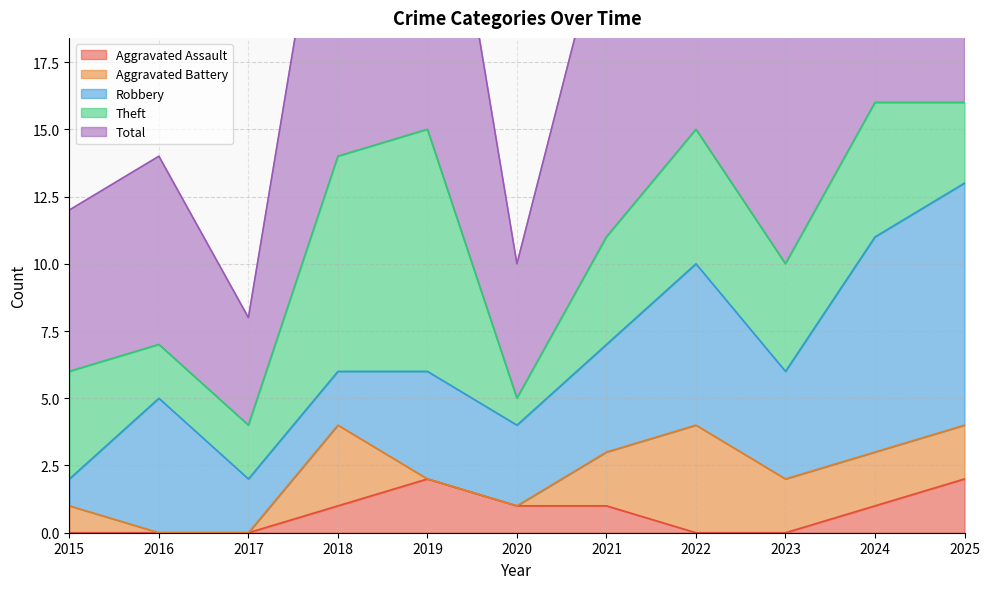

What is the highest value of the Total series?

16